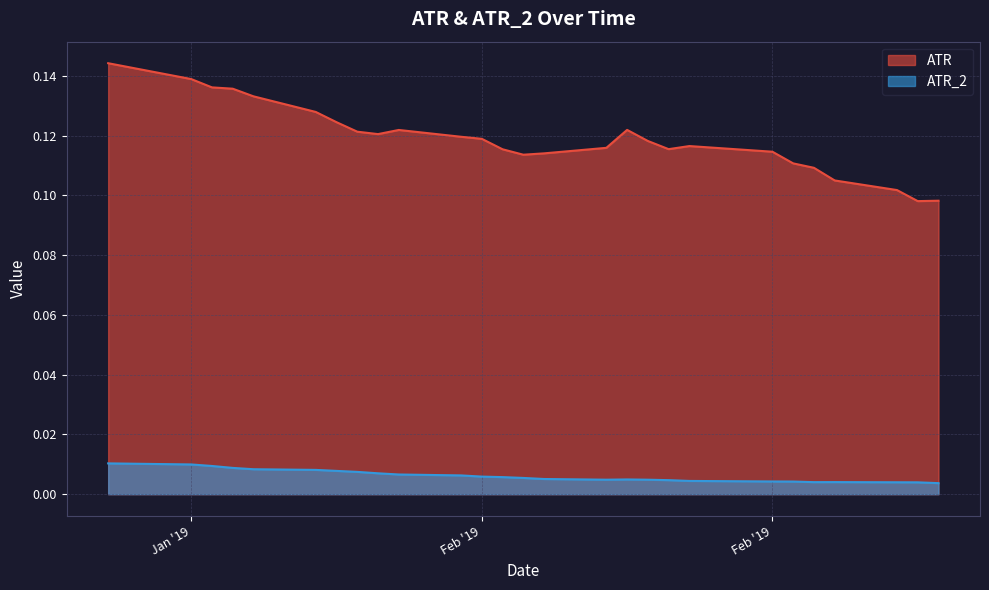

Is the value of ATR_2 at 10 greater than the value of ATR at 22?

No